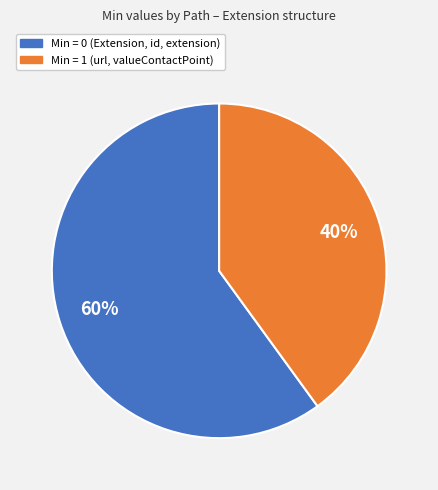

Is there any slice that represents more than half of the pie?

Yes